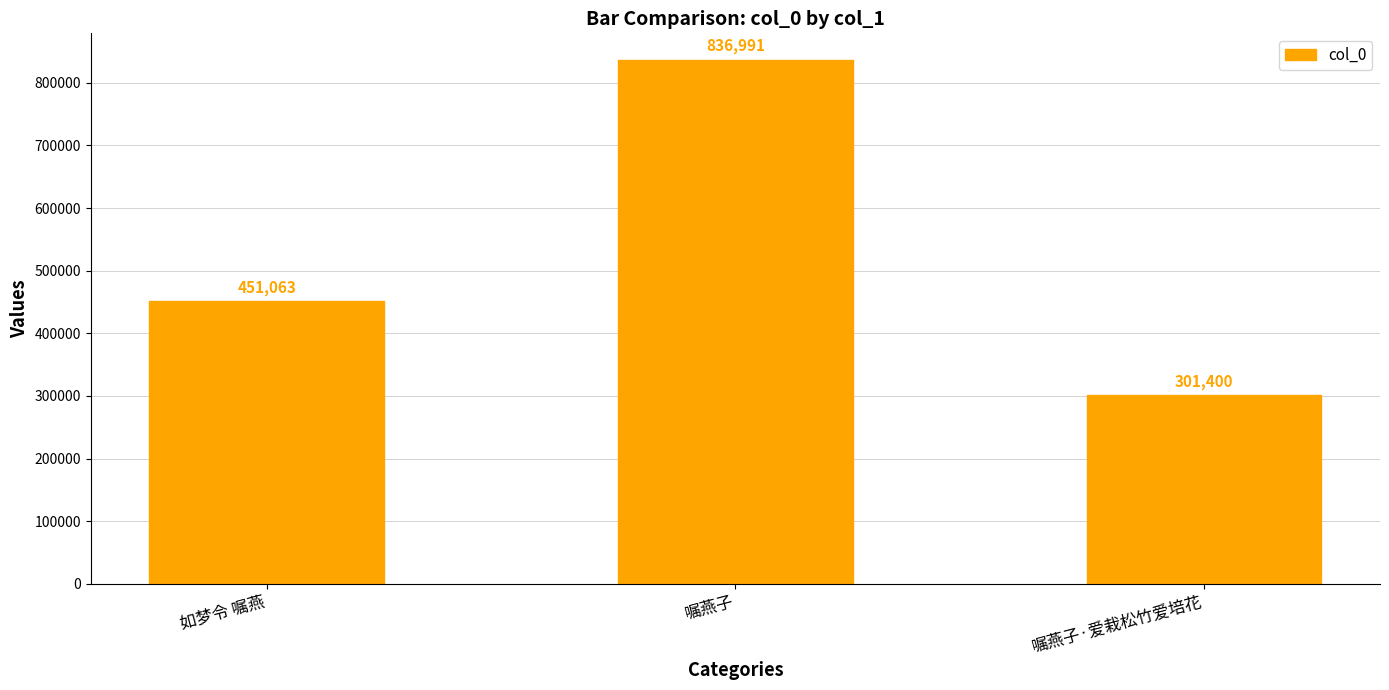

Rank the categories by value from highest to lowest.

嘱燕子, 如梦令 嘱燕, 嘱燕子·爱栽松竹爱培花